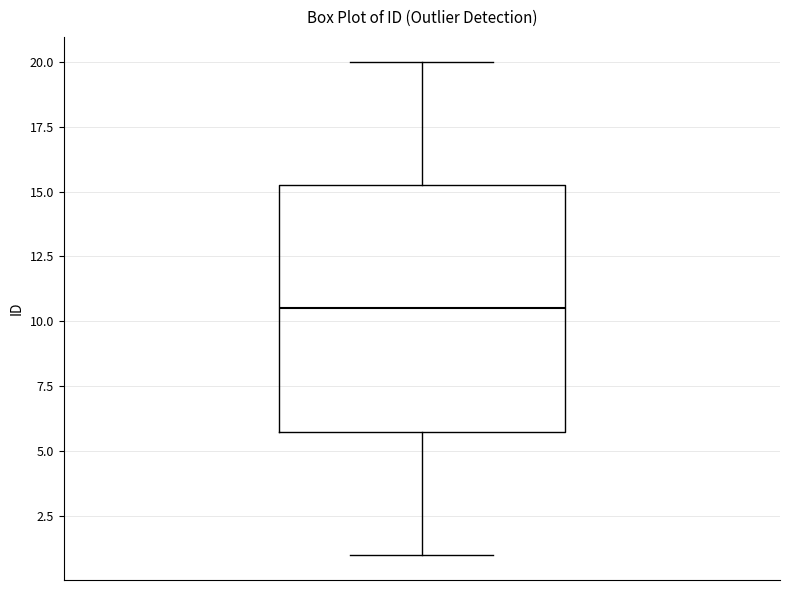

Transcribe this box plot: give where the median line is, the range the box spans, and where the two whiskers end, as read against the y-axis. The values are not printed on the chart, so give them approximately, as read against the axis.

median 10.5, box 6.0 to 15.5, whiskers 1.0 to 20.0